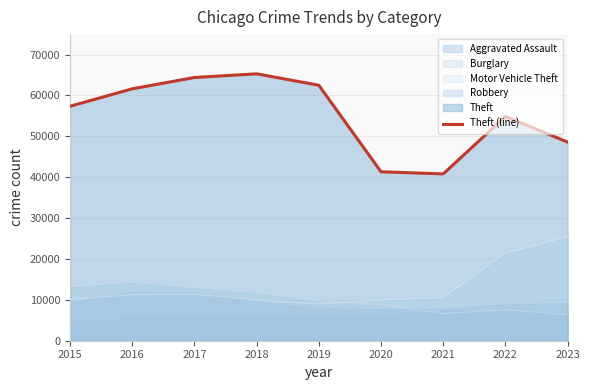

What is the value of the 6th point from the left?

41324